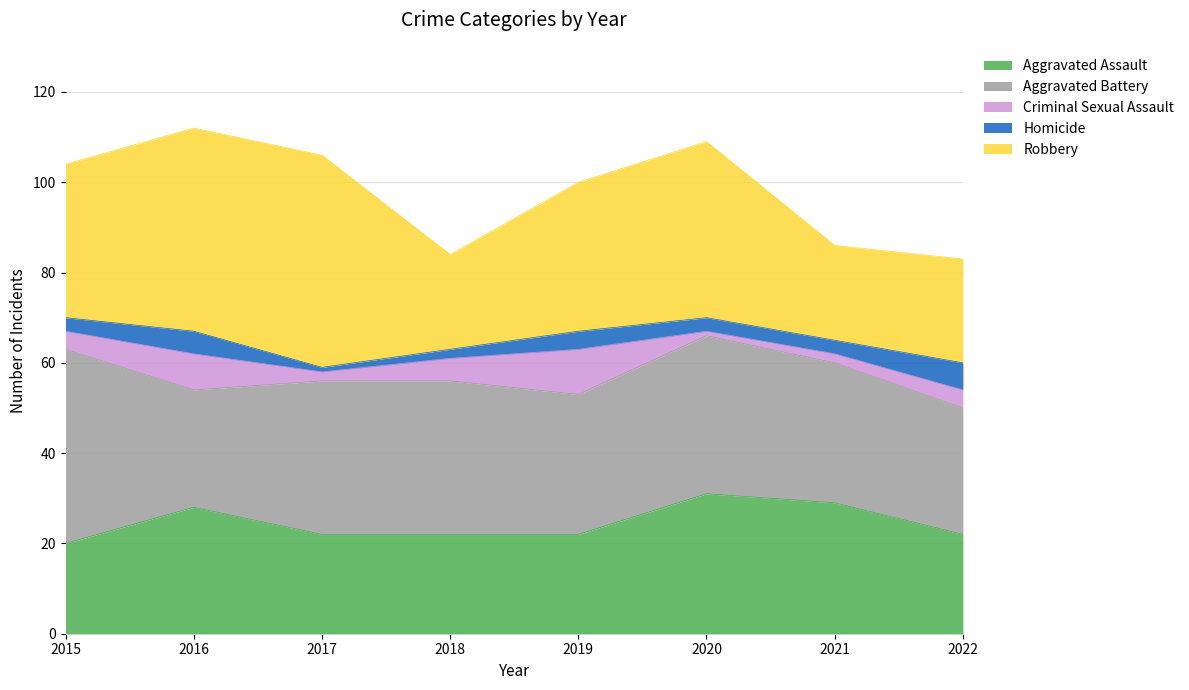

Where does the Aggravated Battery series first go above 34?

2015